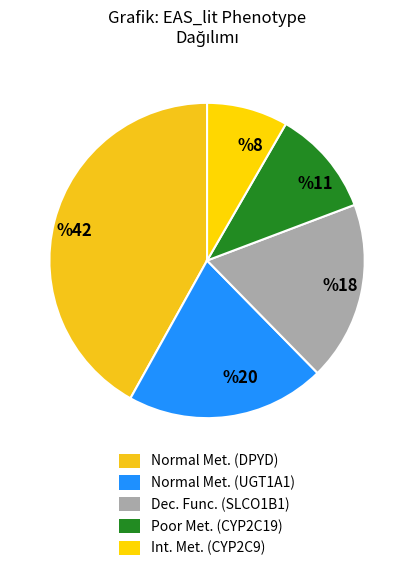

Is the sum of %20 and %42 greater than half?

Yes